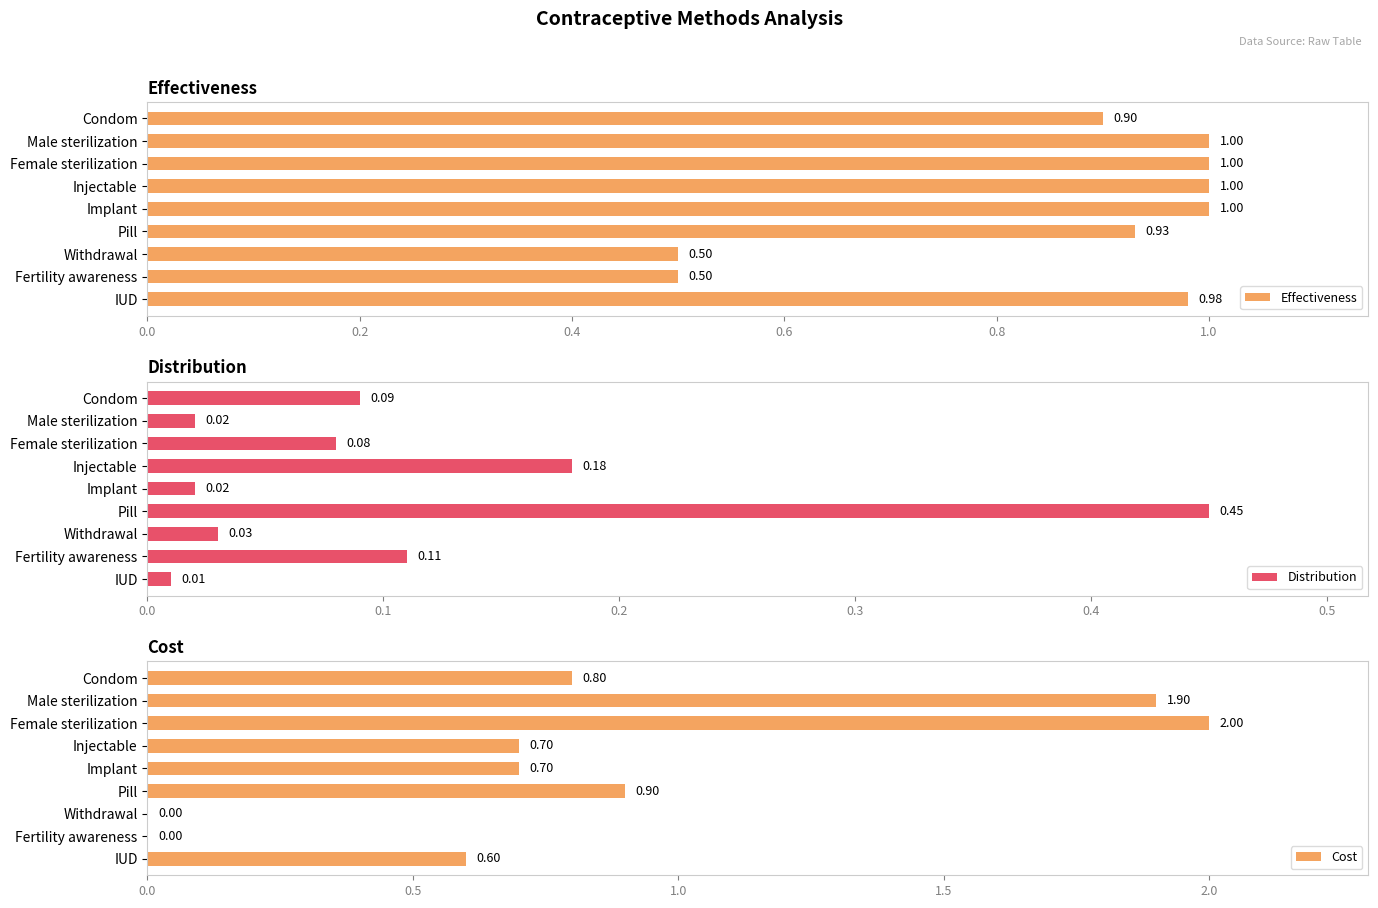

What is the difference between the maximum and second lowest values in the Effectiveness series?

0.5